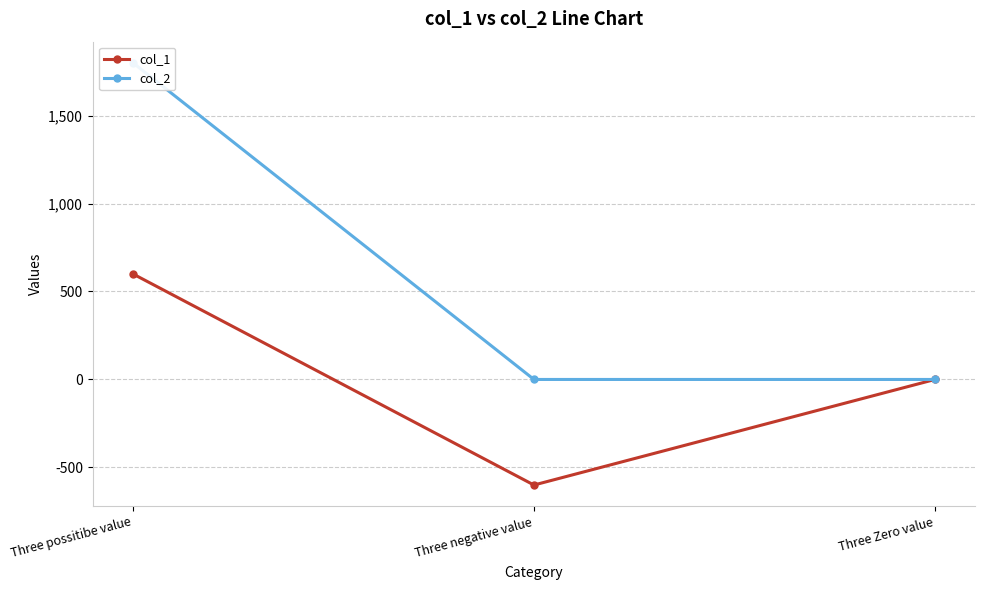

What is the maximum value for col_2?

1800